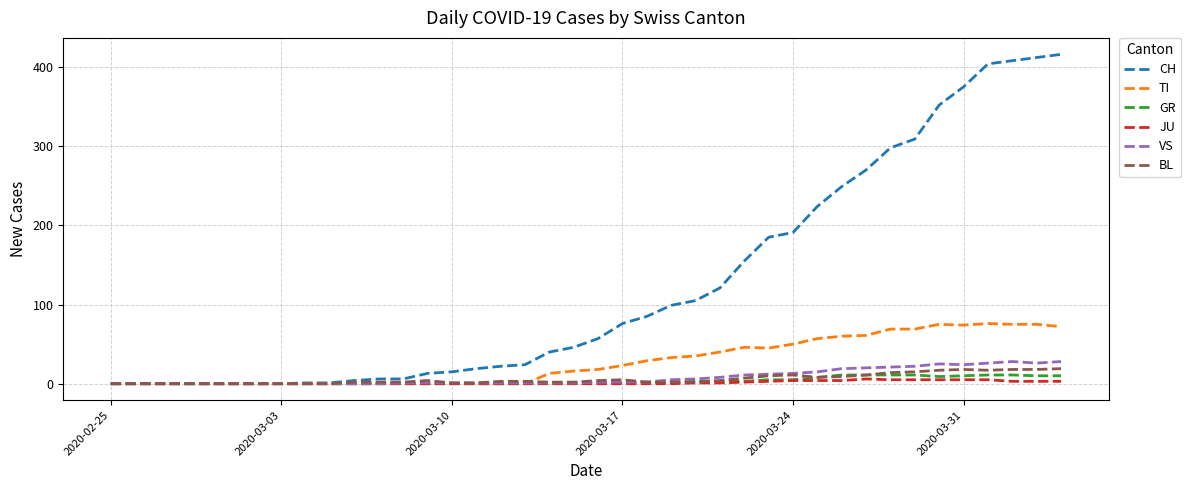

What are all the series names shown in the legend?

CH, TI, GR, JU, VS, BL